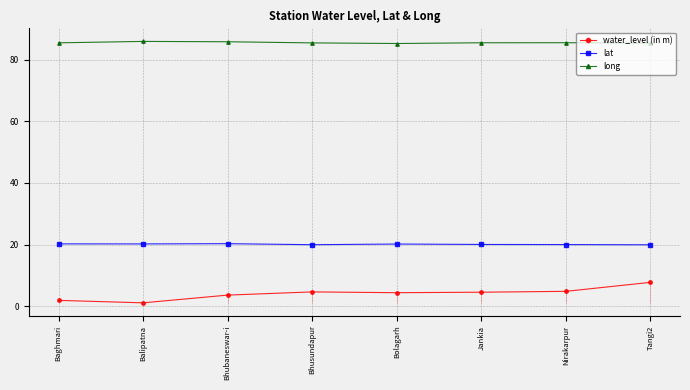

At which category is the sum across all series the highest?

Tangi2